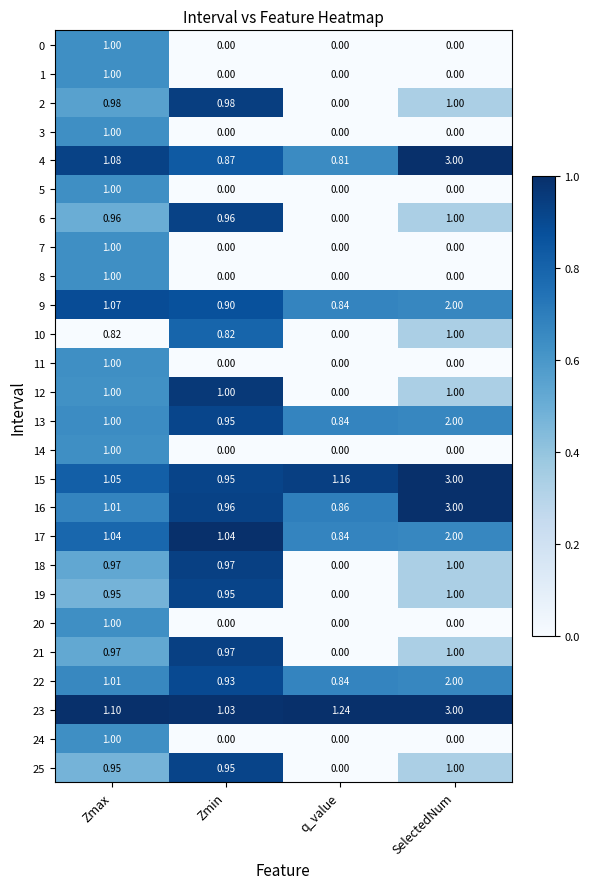

At which category is the sum across all series the highest?

SelectedNum